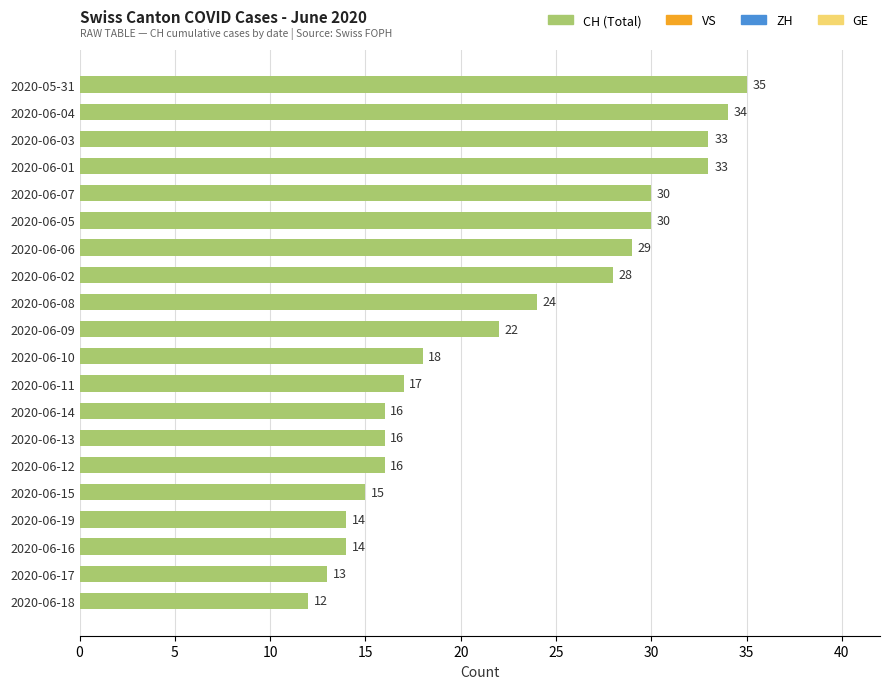

Reading top to bottom, transcribe all the data shown in this chart.

35	34	33	33	30	30	29	28	24	22	18	17	16	16	16	15	14	14	13	12